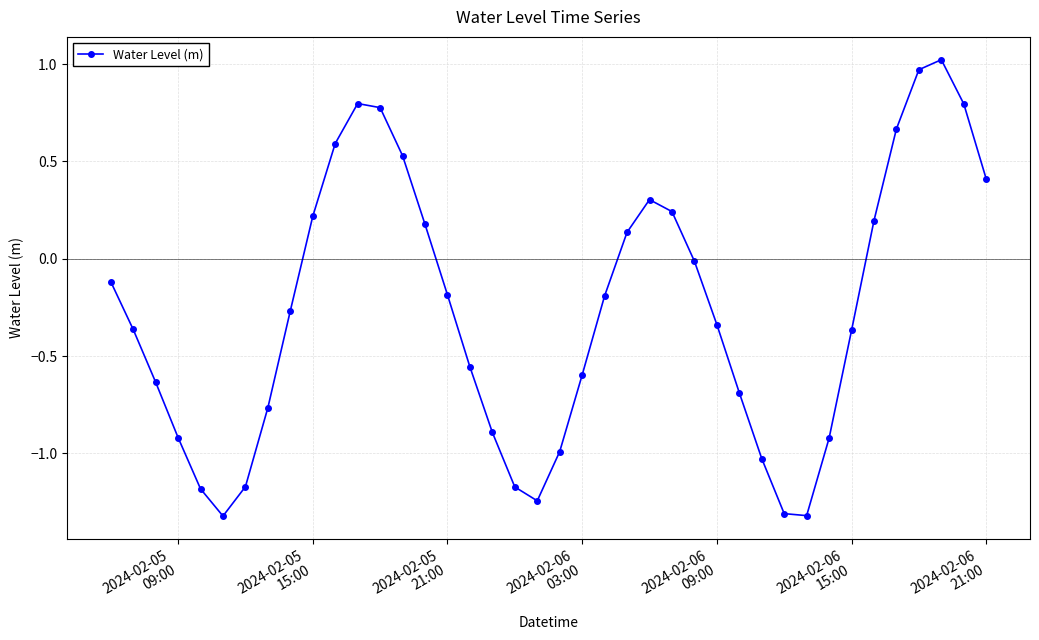

What is the minimum value shown in the chart?

-1.3